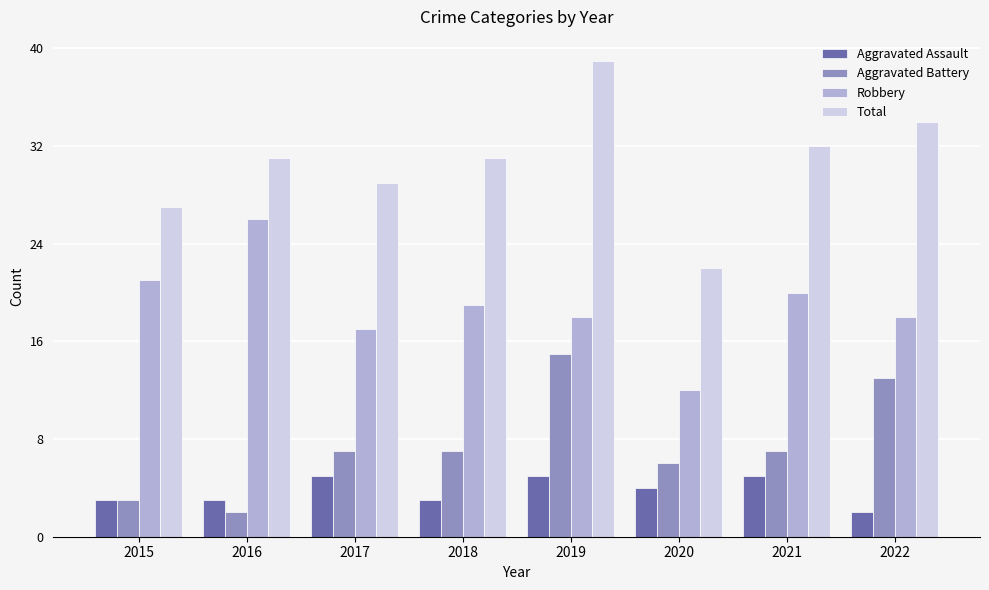

At 2016, list the series in order from largest to smallest.

Total, Robbery, Aggravated Assault, Aggravated Battery